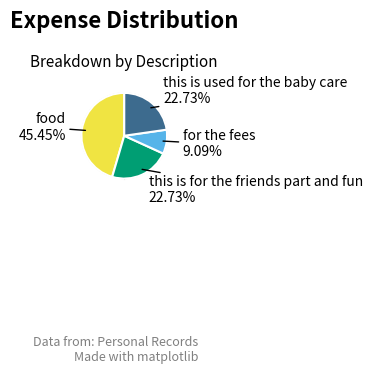

To the nearest percent, what percentage of the pie is food?

45%